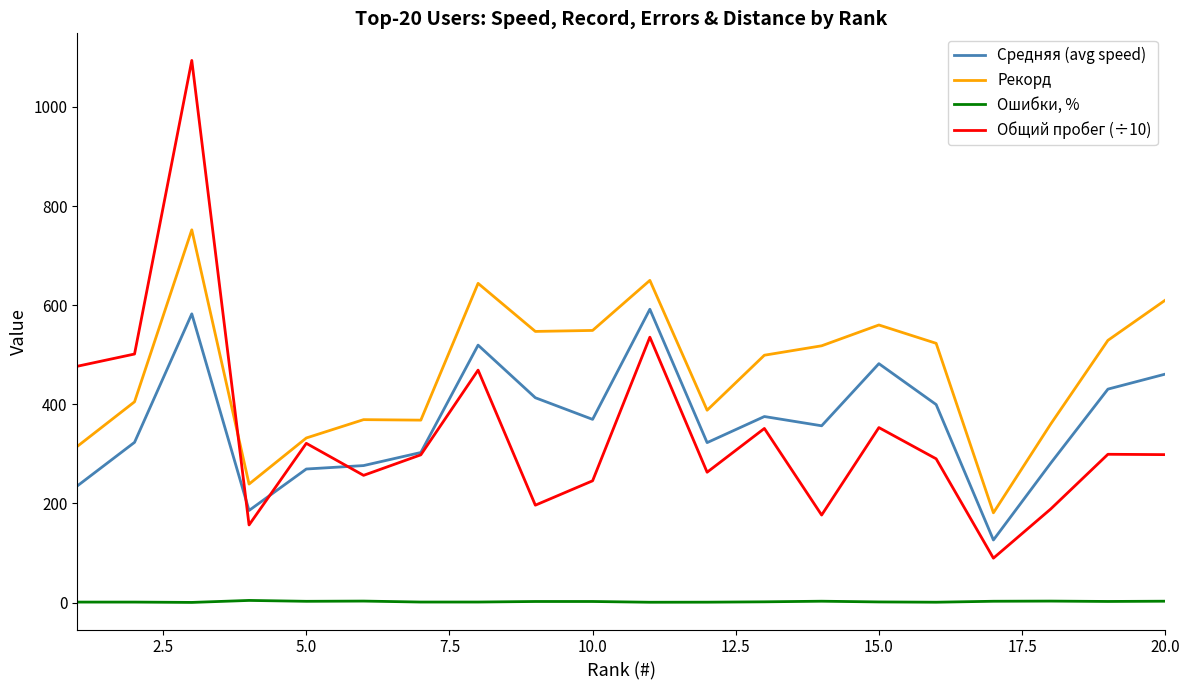

What is the average value of the Средняя (avg speed) series?

365.2